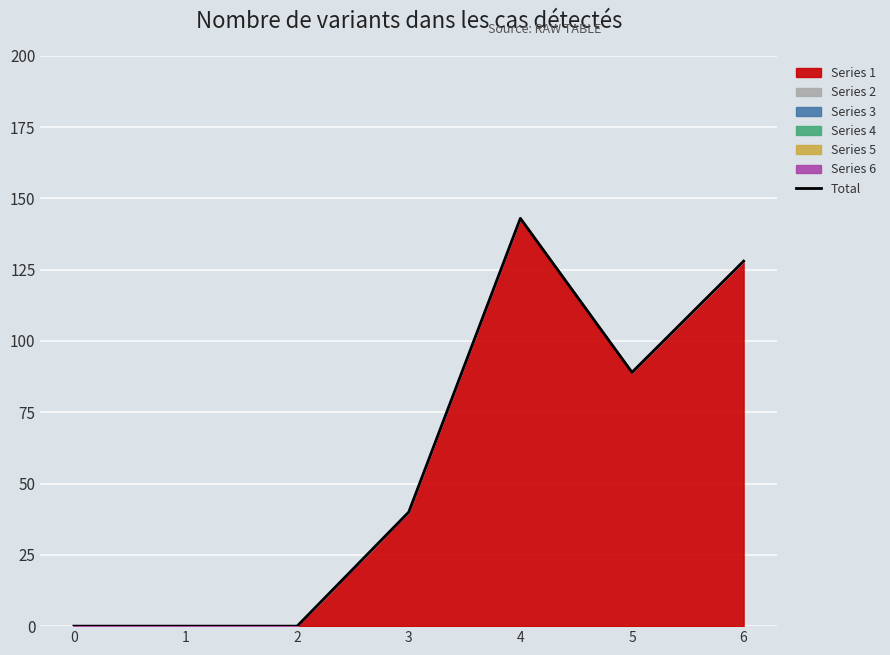

What is the value of the 7th point from the left?

128